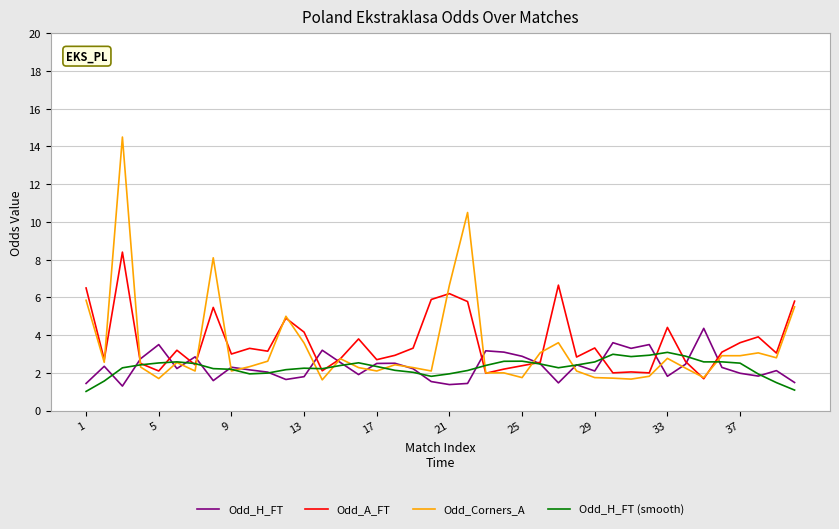

List the series in order of their peak value, lowest first.

Odd_H_FT (smooth), Odd_H_FT, Odd_A_FT, Odd_Corners_A